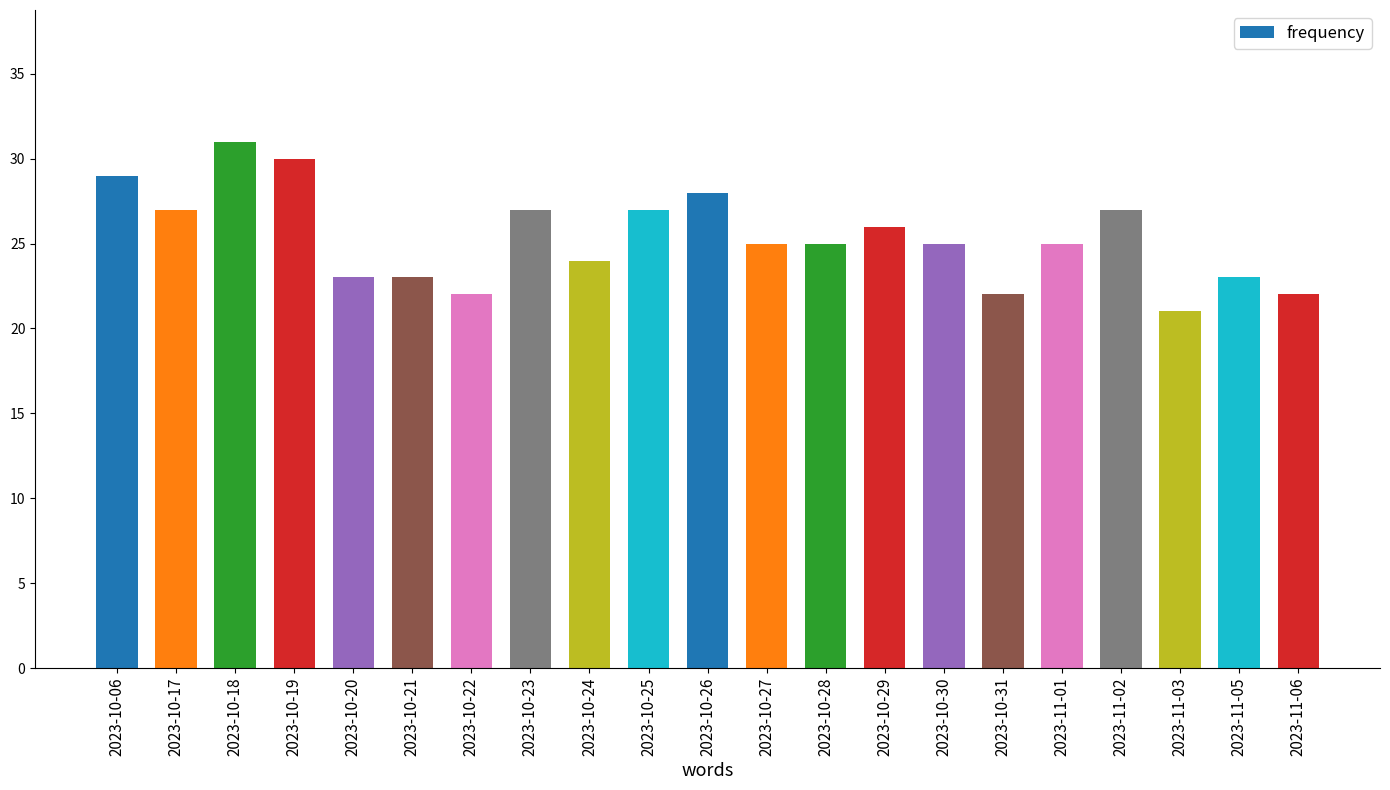

What is the sum of the values at 2023-10-18 and 2023-10-26?

59